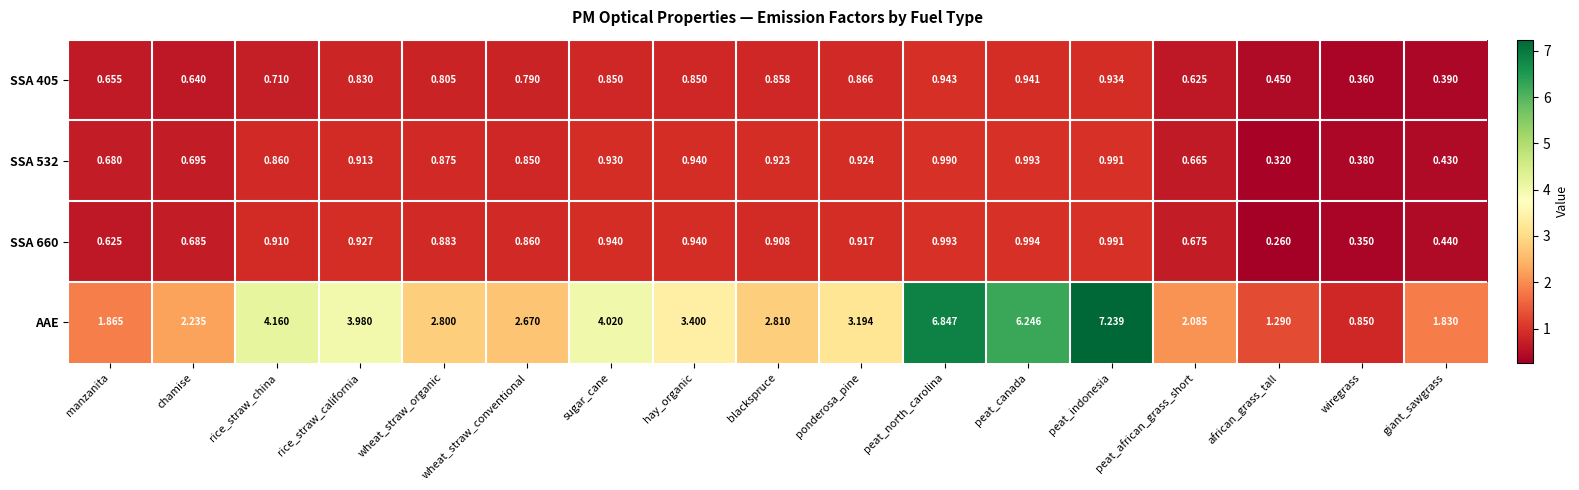

Where is SSA 405 nearest to the value 0?

wiregrass